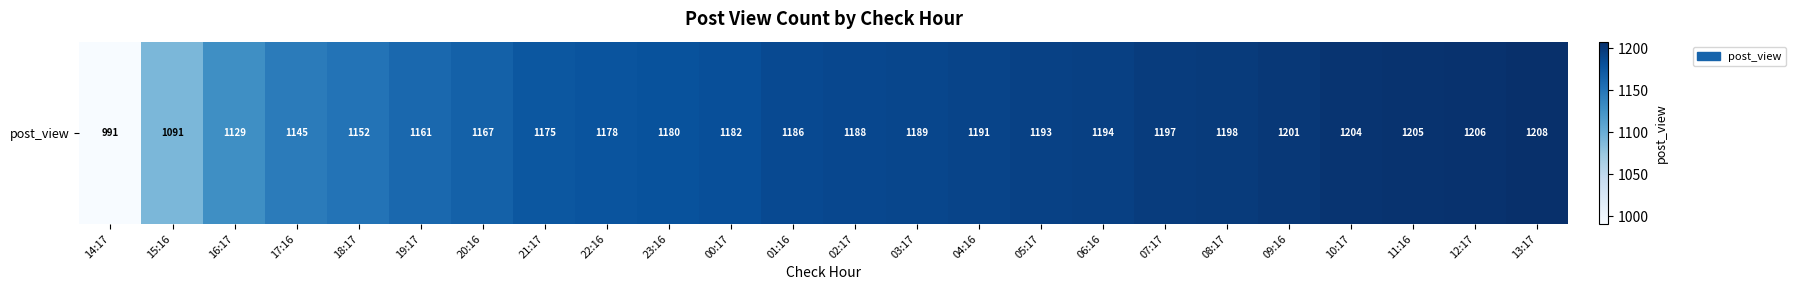

The chart shows a value of 527 at 08:17. True or false?

False